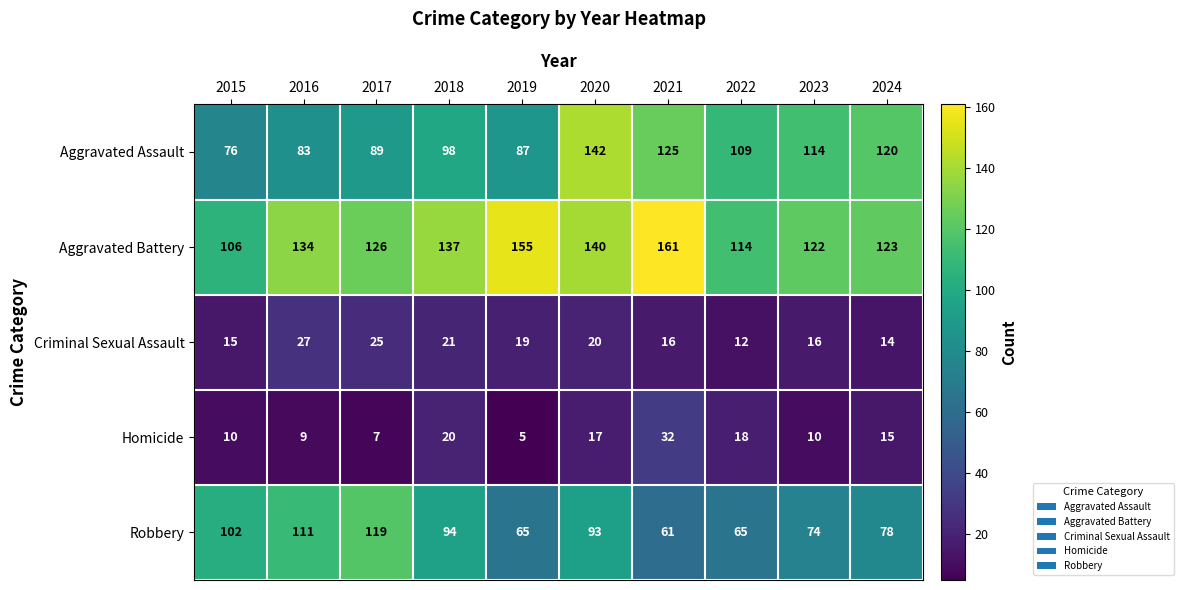

Rank the categories by Aggravated Assault value from highest to lowest.

2020, 2021, 2024, 2023, 2022, 2018, 2017, 2019, 2016, 2015